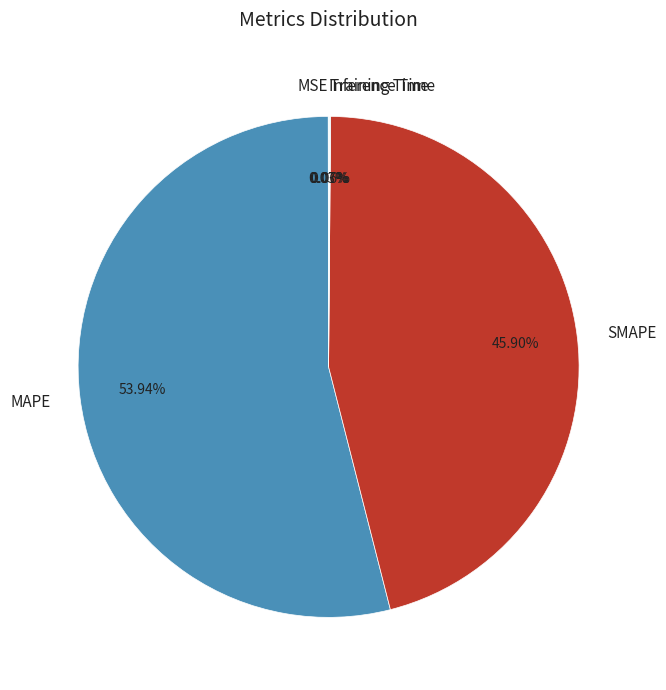

The MAPE slice represents 54% of the pie. True or false?

True